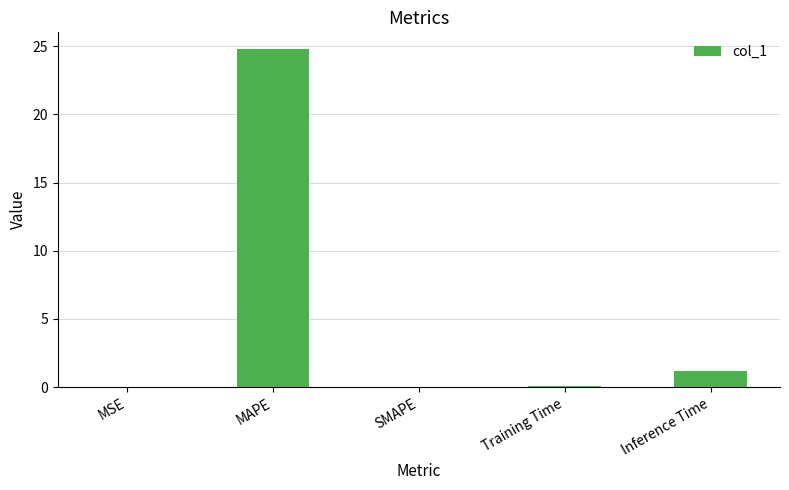

Between SMAPE and MAPE, which is larger?

MAPE